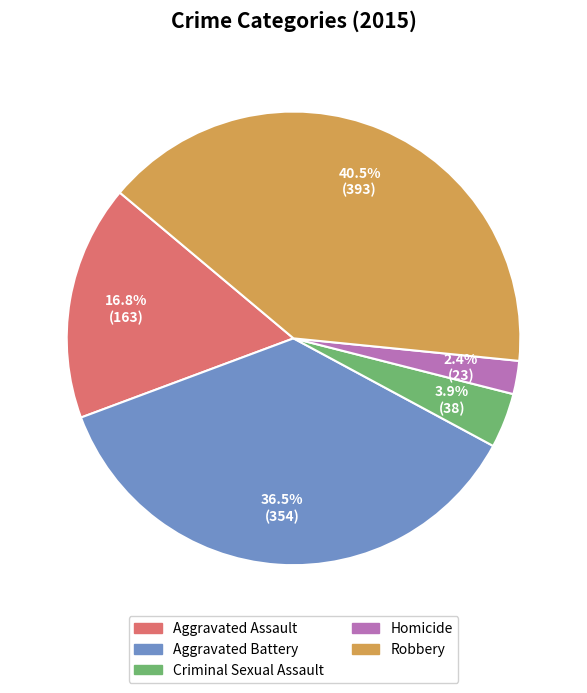

What is the largest slice in the pie chart?

Robbery